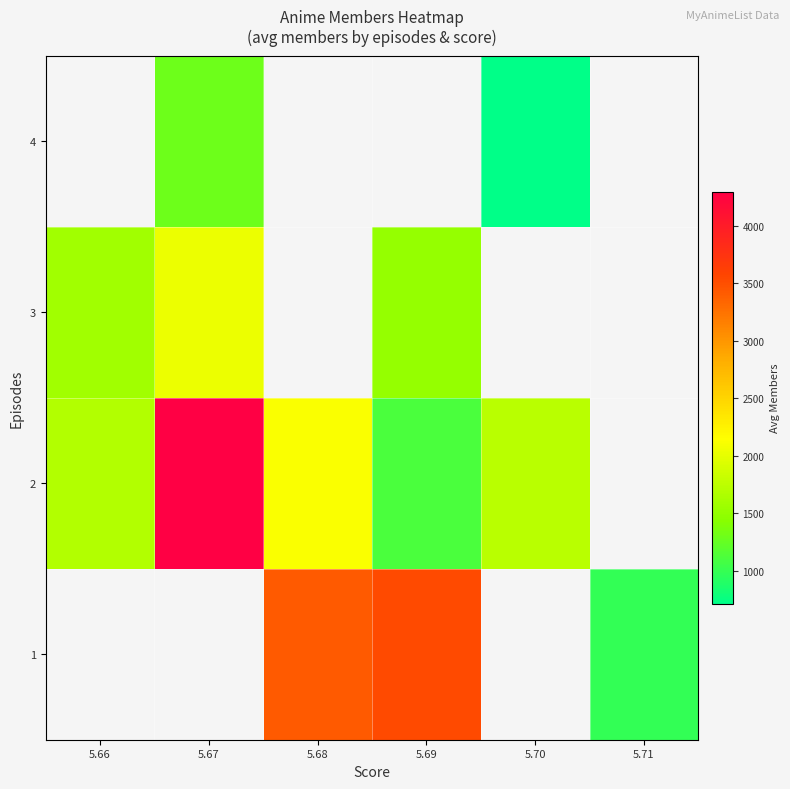

Read the row_2 value at 5.69.

1512.0